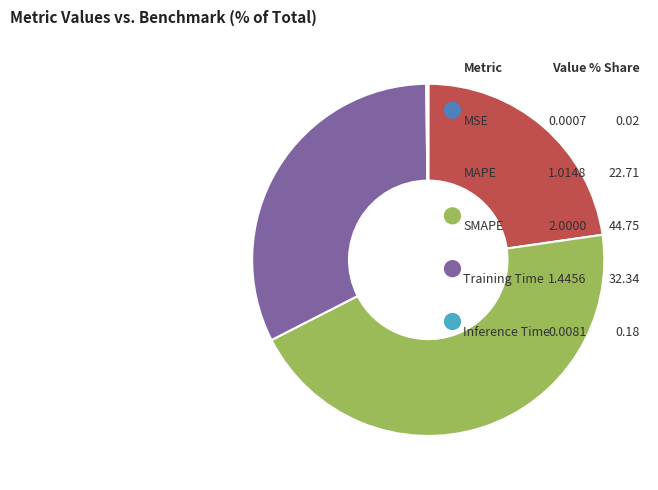

What is the total percentage of MSE and Training Time?

32.4%